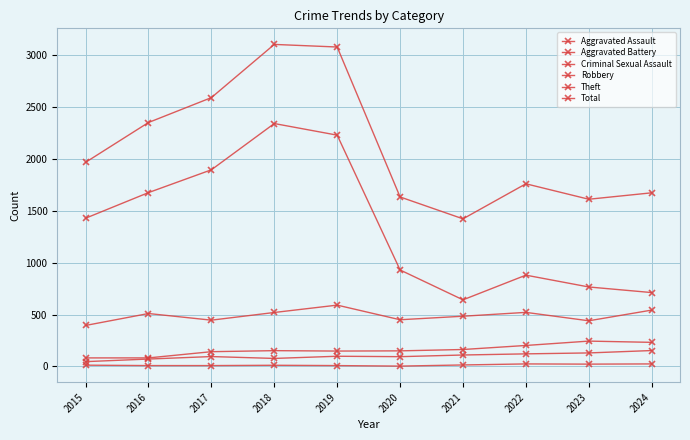

Which series has the largest range (max minus min)?

Theft